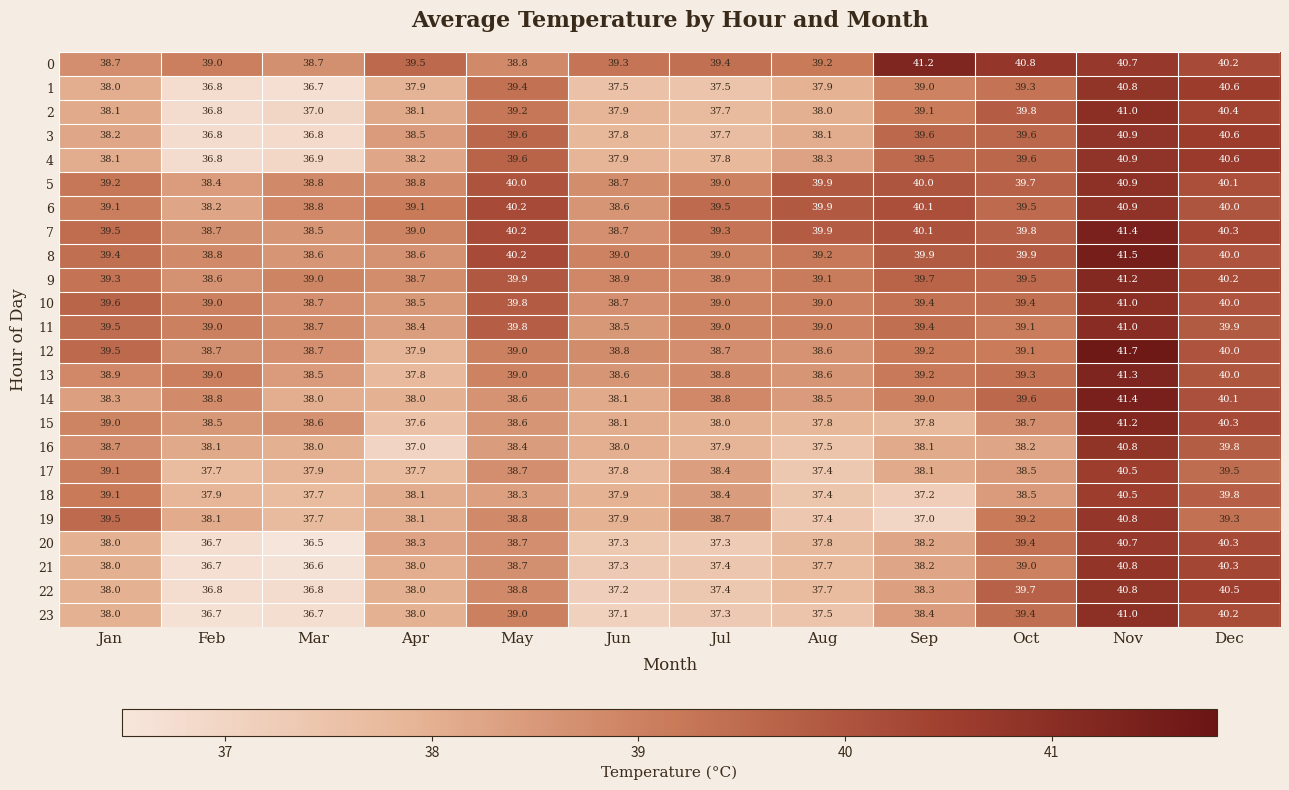

The 5 series shows 40.0 at Sep. True or false?

True